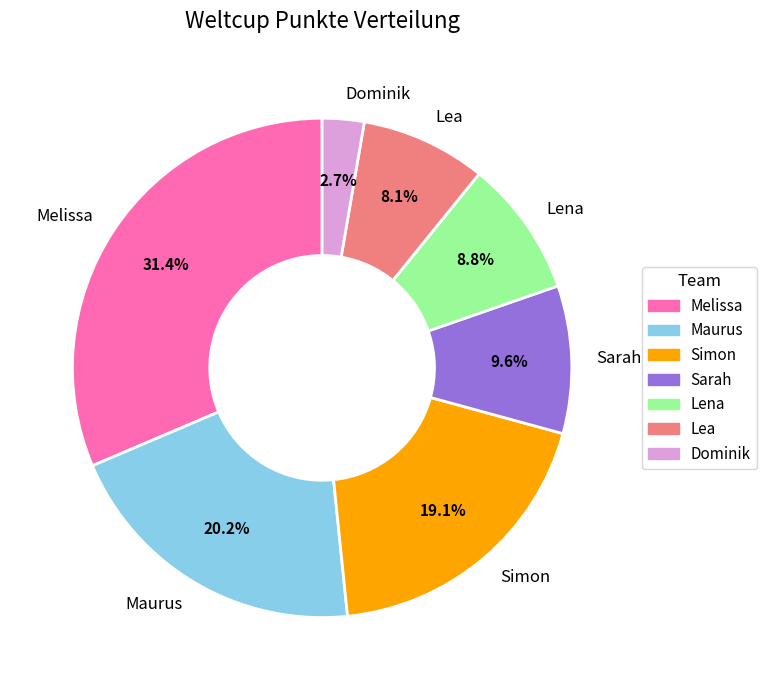

To the nearest percent, what is the difference between the Simon and Lea slice percentages?

11%